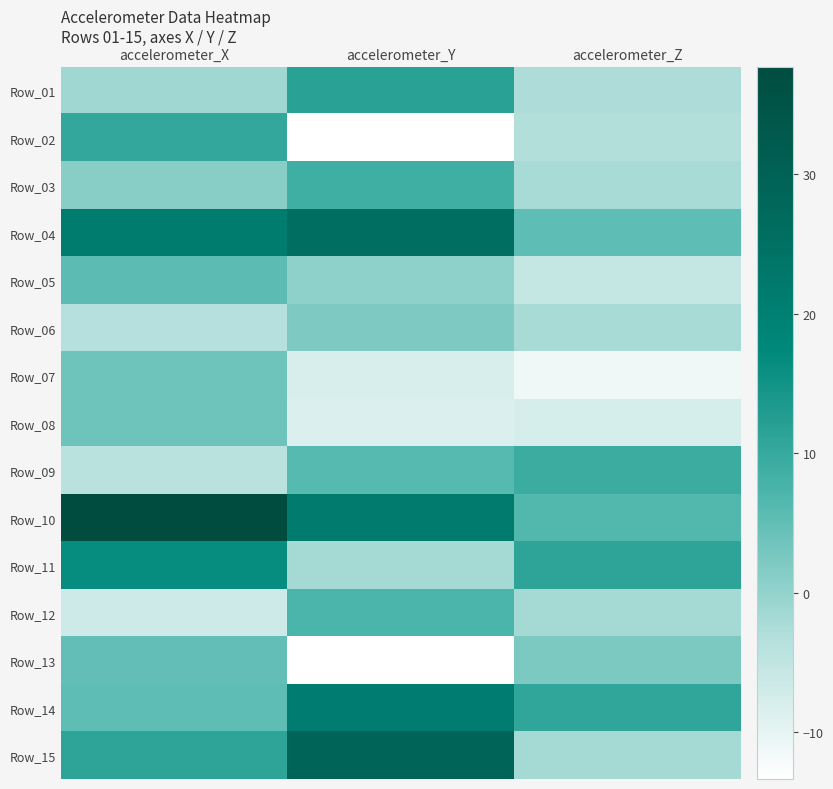

Rank the series by their maximum value, from highest to lowest.

Row_10, Row_15, Row_04, Row_14, Row_11, Row_01, Row_02, Row_09, Row_03, Row_12, Row_05, Row_13, Row_07, Row_08, Row_06